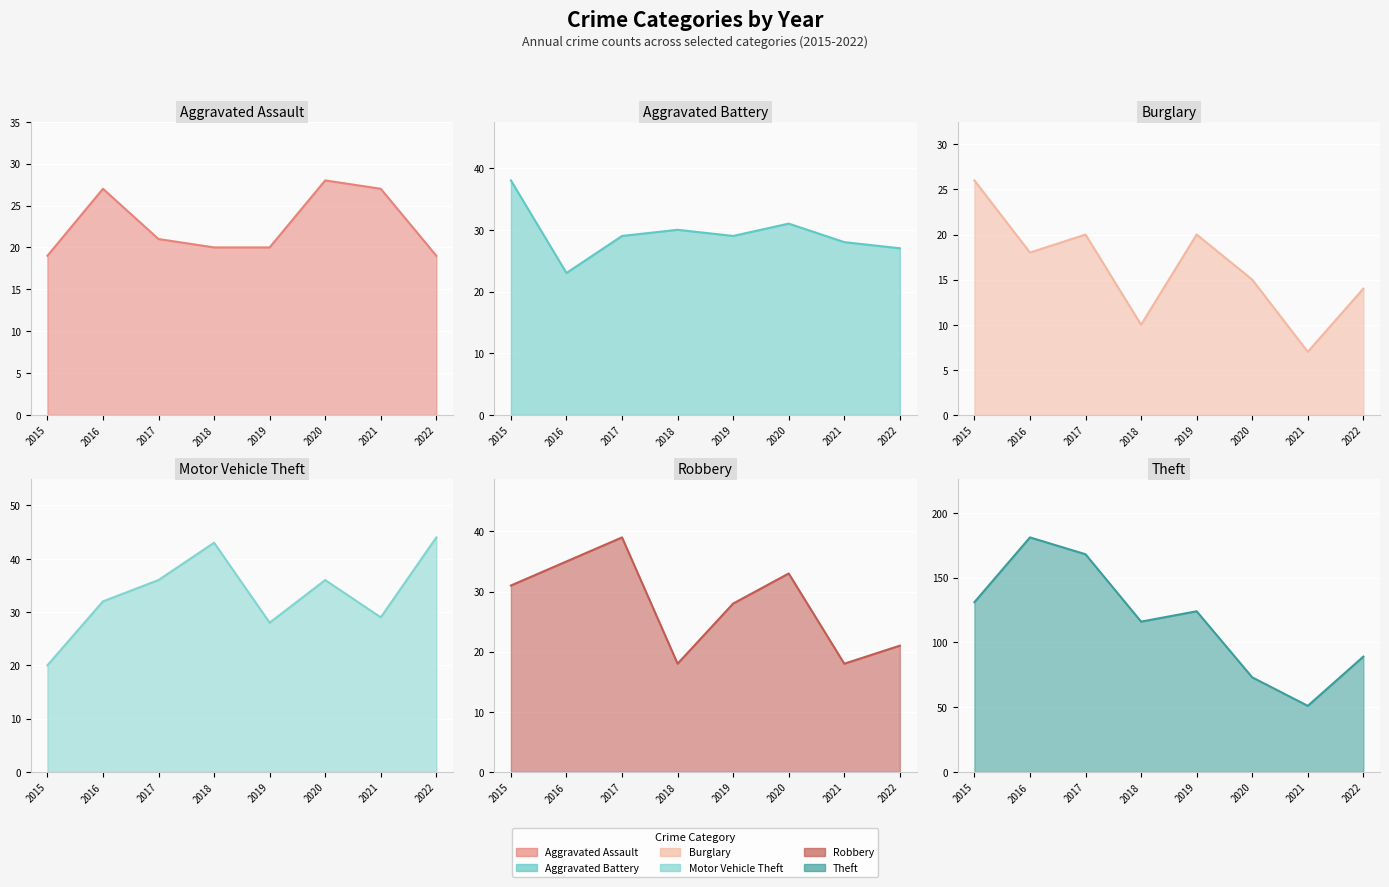

Where is the first local maximum for Aggravated Assault?

2016